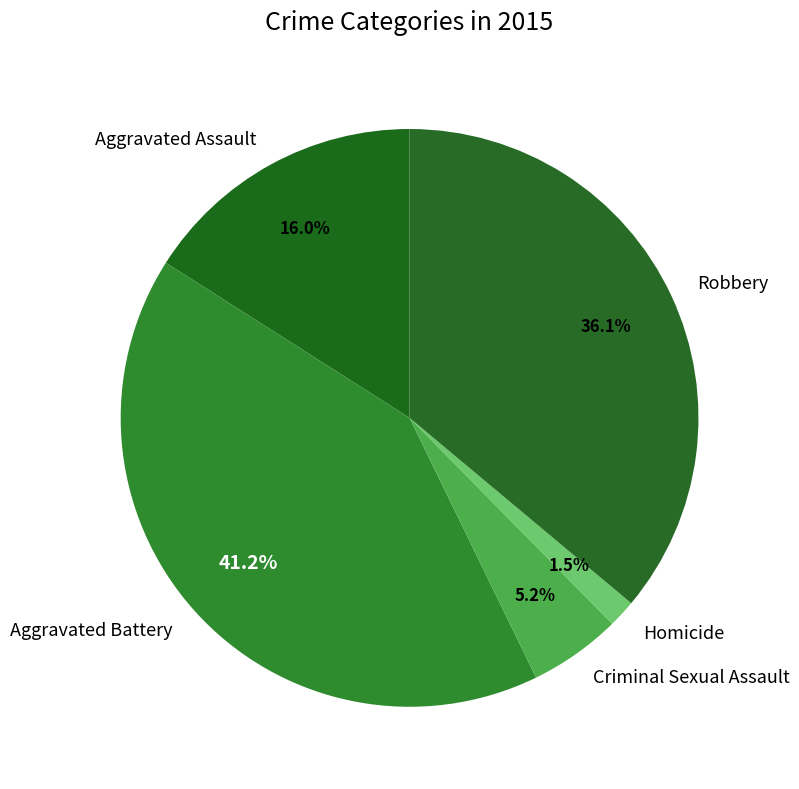

What portion of the pie excludes Aggravated Assault?

84.0%